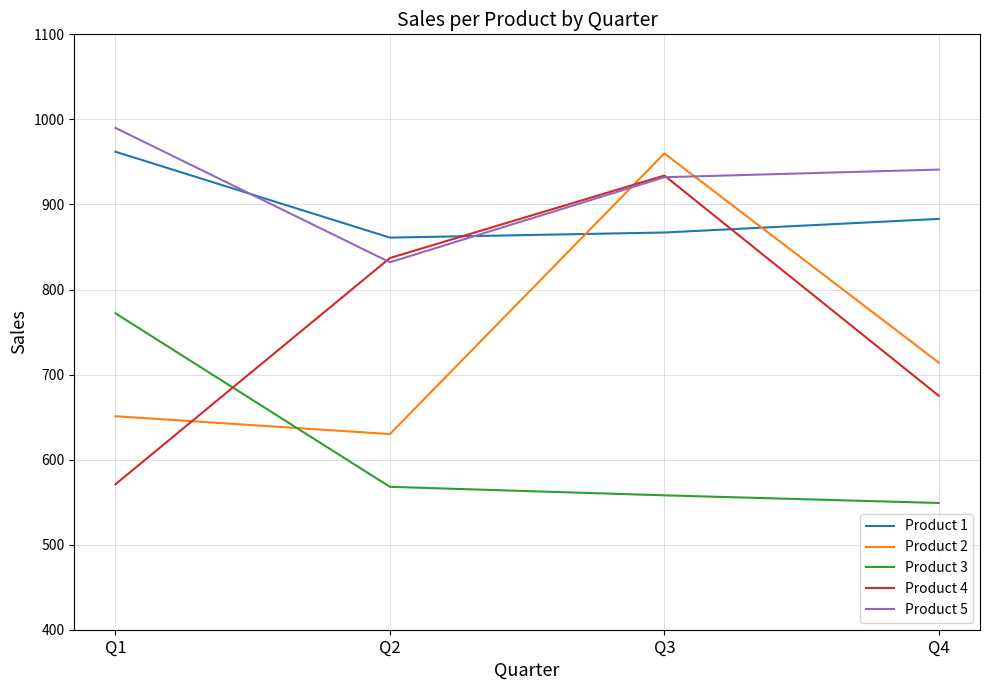

The Product 5 series shows 377 at Q2. True or false?

False